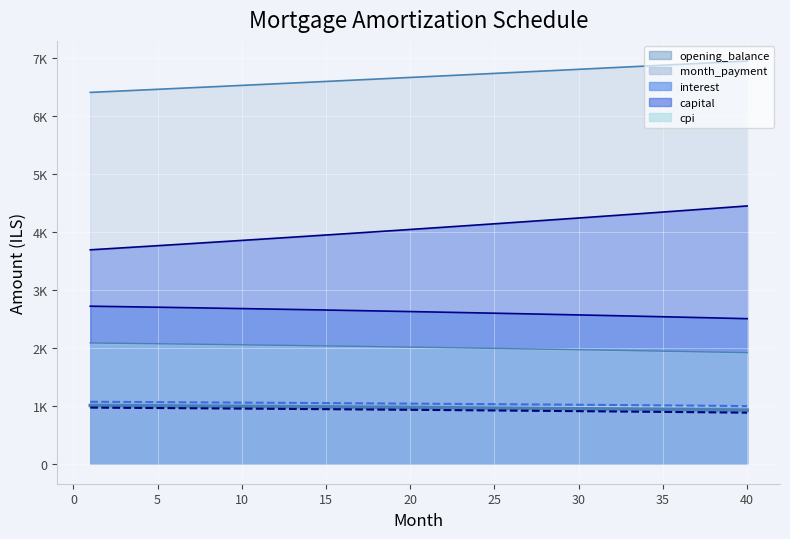

True or false: month_payment and cpi cross at least once.

False